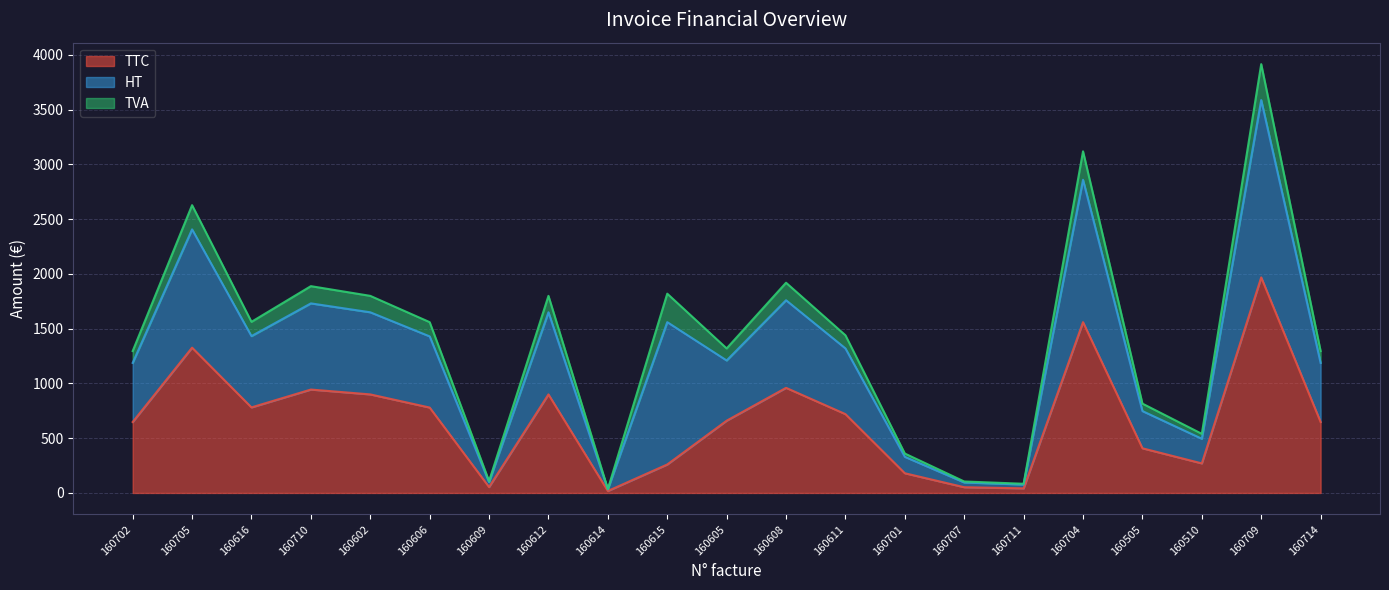

What is the label of the 5th point from the left?

160602